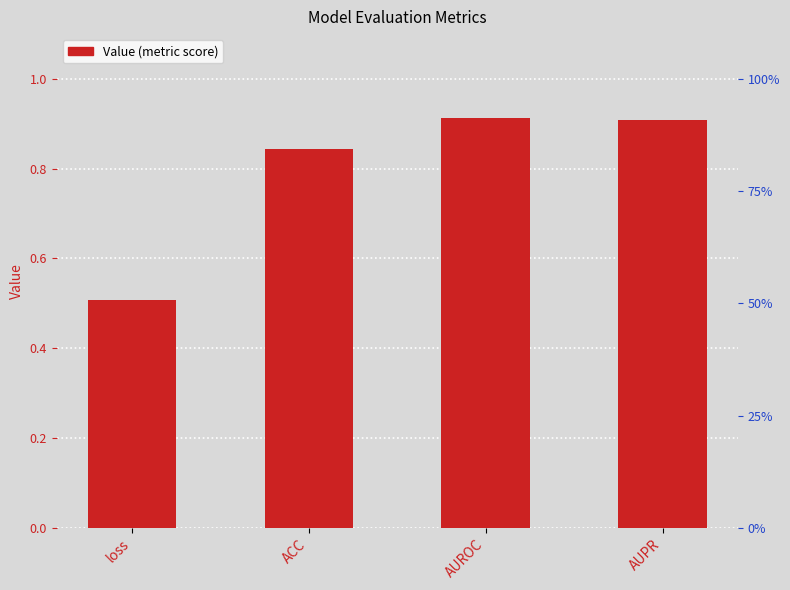

The chart shows a value of 0.9 at AUROC. True or false?

True